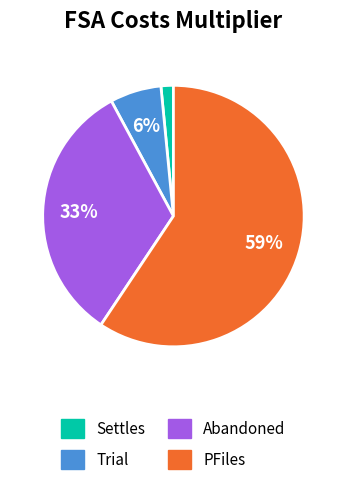

Which category has the biggest portion of the pie?

PFiles